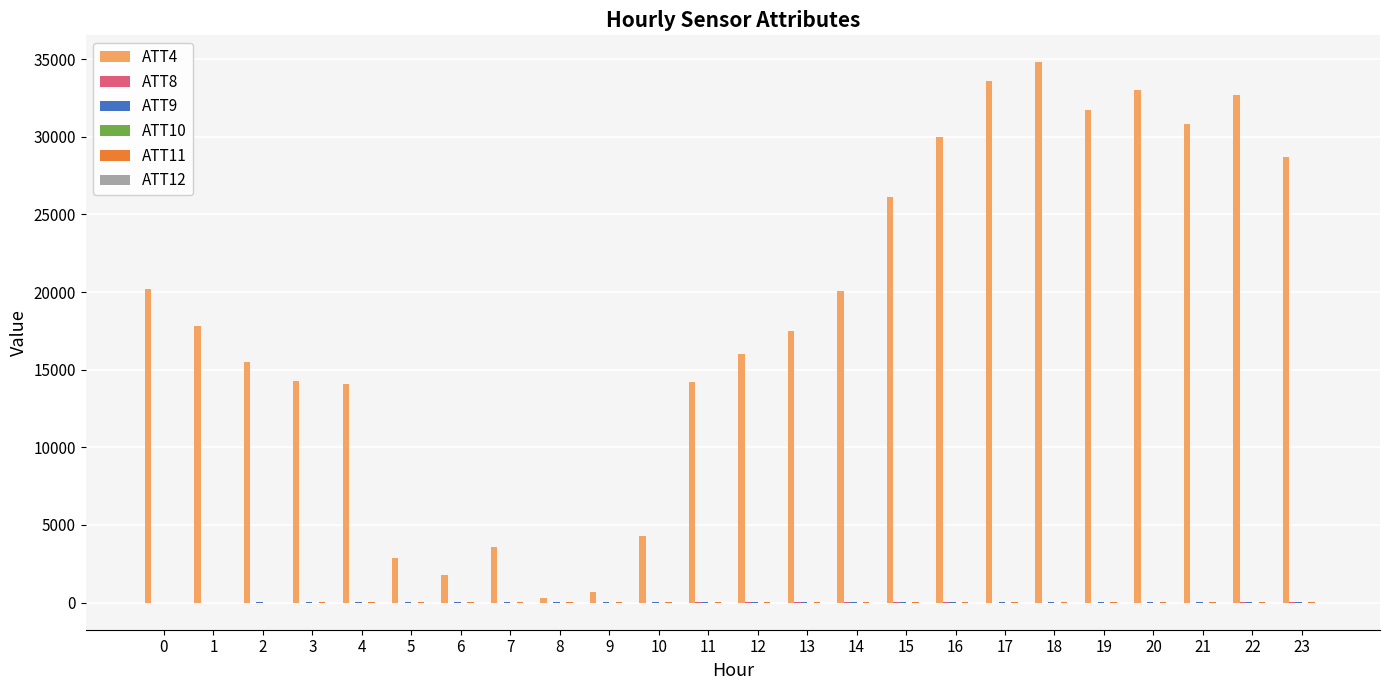

What is the greatest value displayed?

34800.0